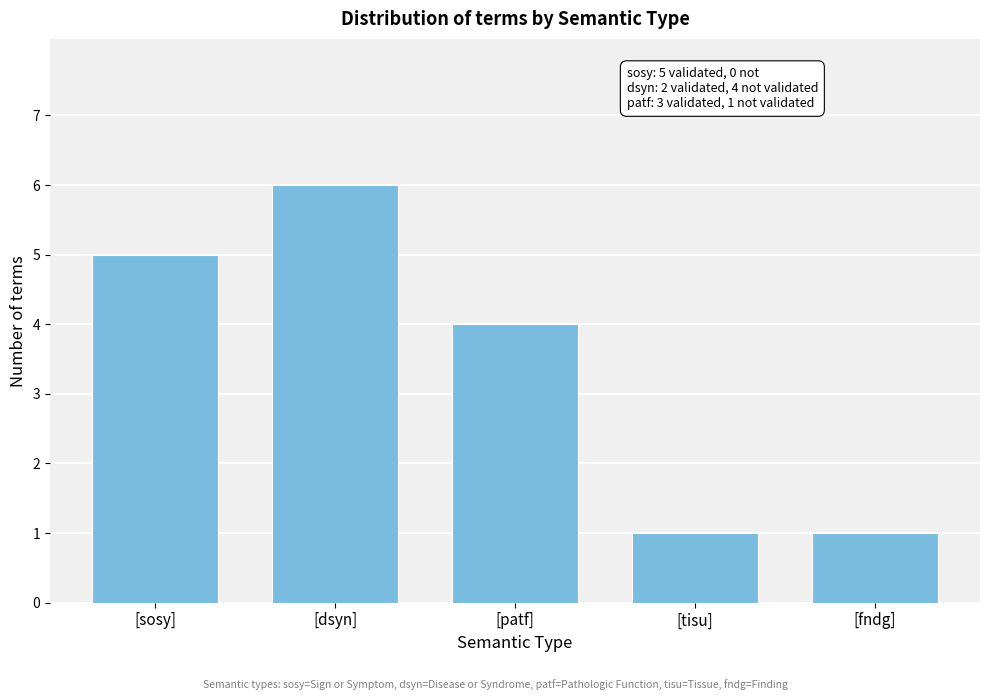

Reading left to right, transcribe all the data shown in this chart.

5	6	4	1	1